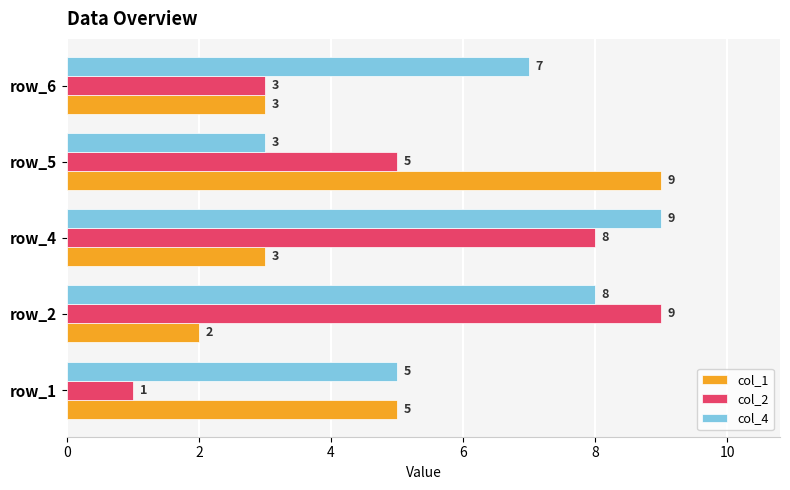

True or false: col_1 has a value of 3 at row_4.

True